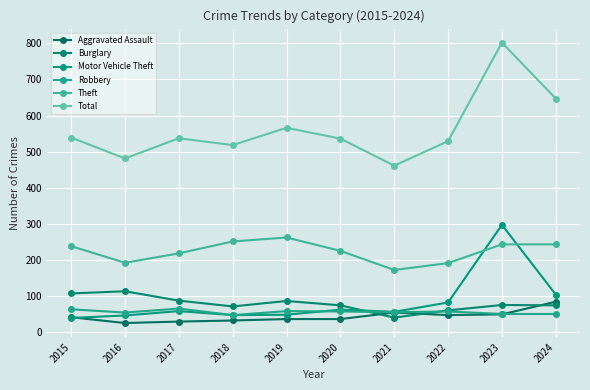

What is the minimum value for Total?

461